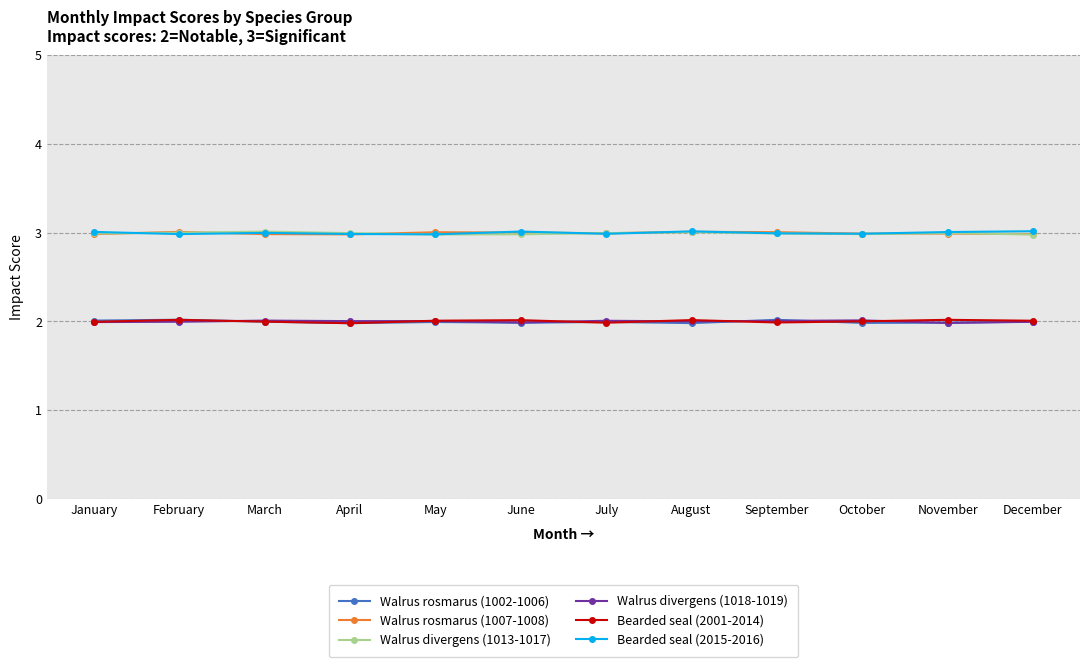

How many times do Walrus divergens (1018-1019) and Walrus rosmarus (1002-1006) cross each other?

4